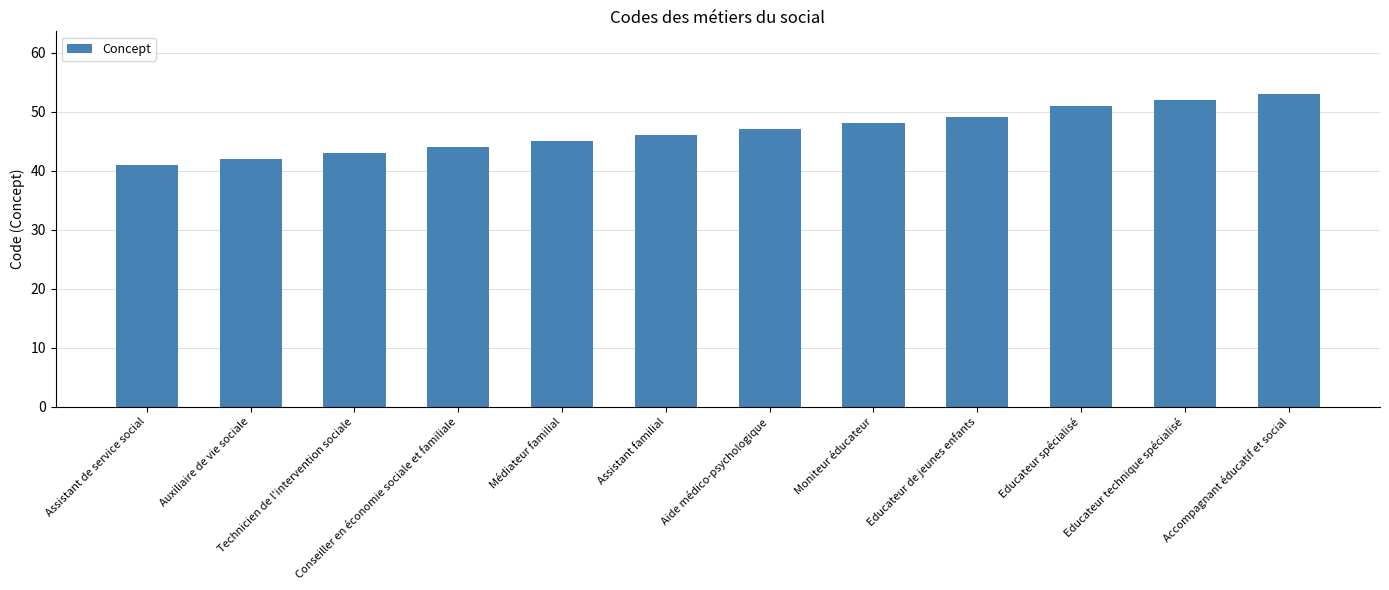

Reading left to right, transcribe all the data shown in this chart.

Assistant de service social=41	Auxiliaire de vie sociale=42	Technicien de l'intervention sociale=43	Conseiller en économie sociale et familiale=44	Médiateur familial=45	Assistant familial=46	Aide médico-psychologique=47	Moniteur éducateur=48	Educateur de jeunes enfants=49	Educateur spécialisé=51	Educateur technique spécialisé=52	Accompagnant éducatif et social=53